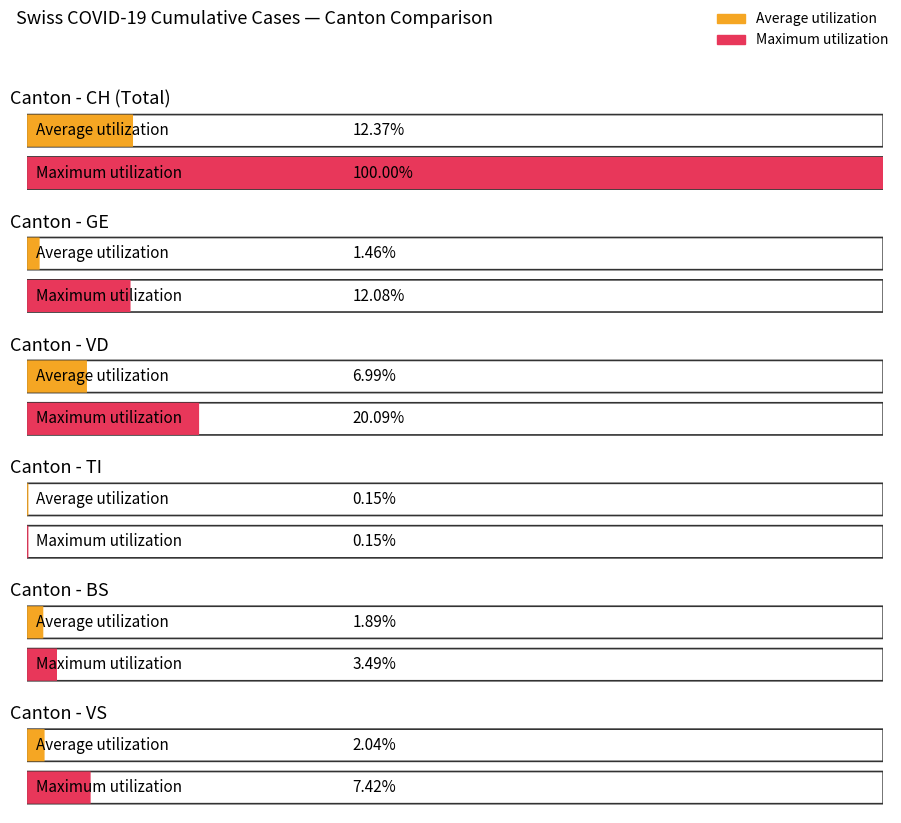

The BS series shows 0 at 2020-03-03. True or false?

False